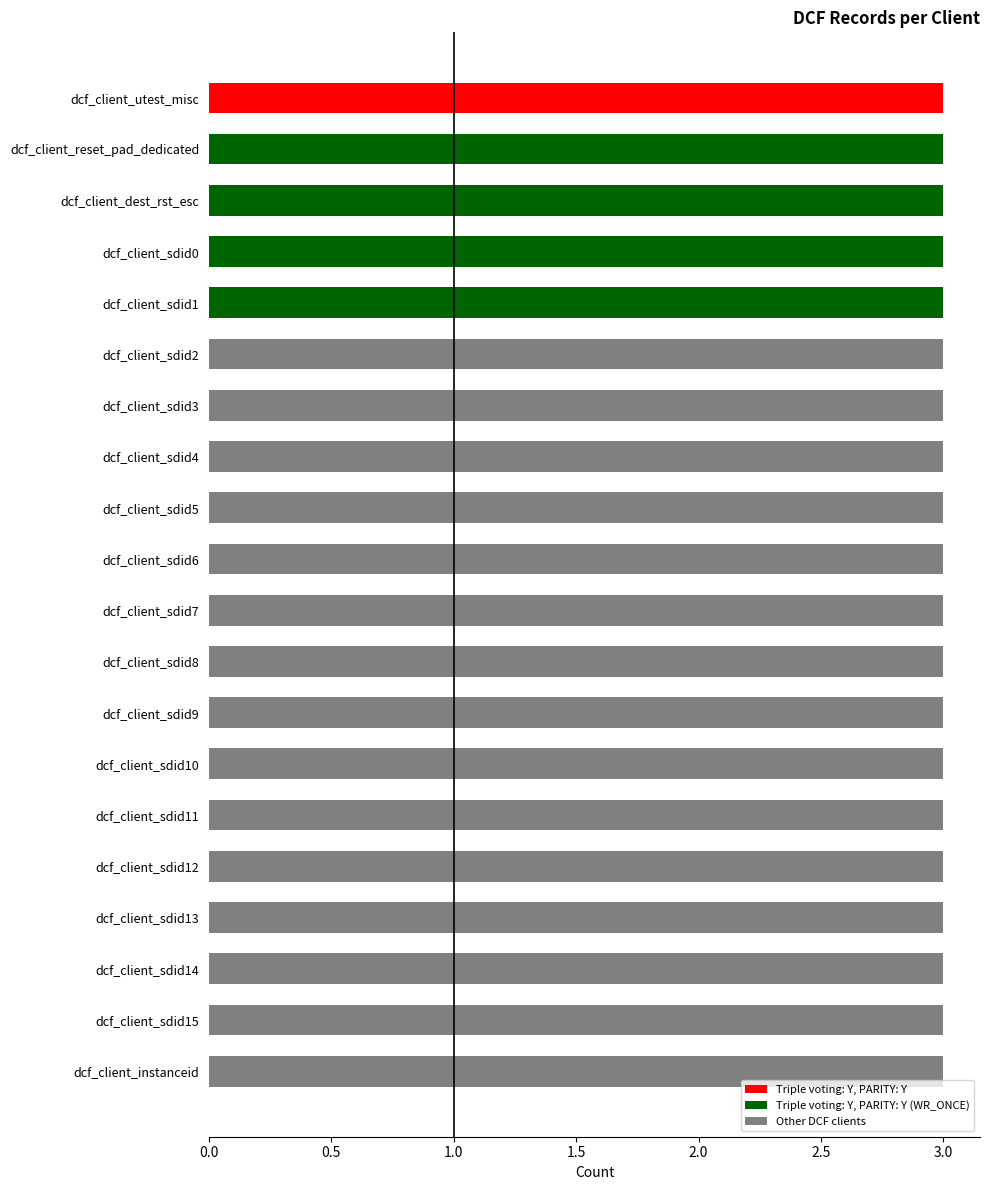

Which category has the lowest value across all series?

dcf_client_utest_misc